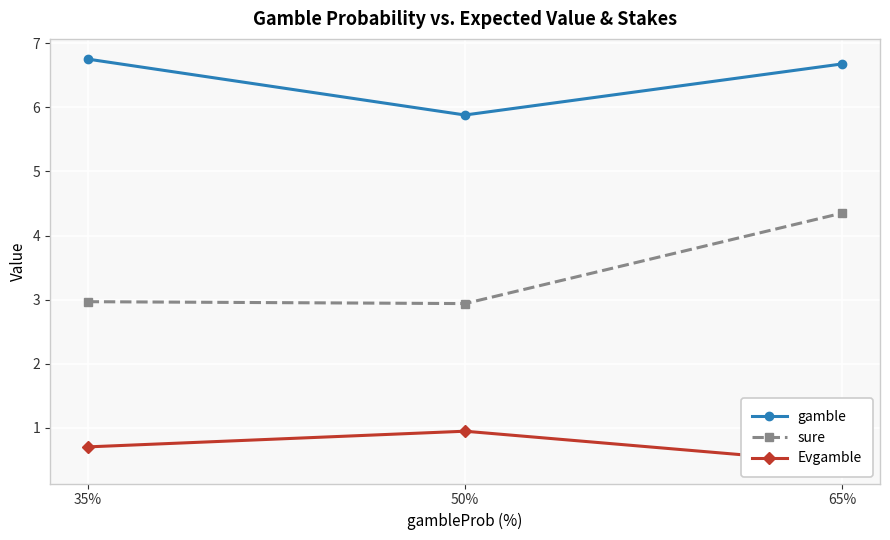

What is the label of the 2nd point from the left?

50%